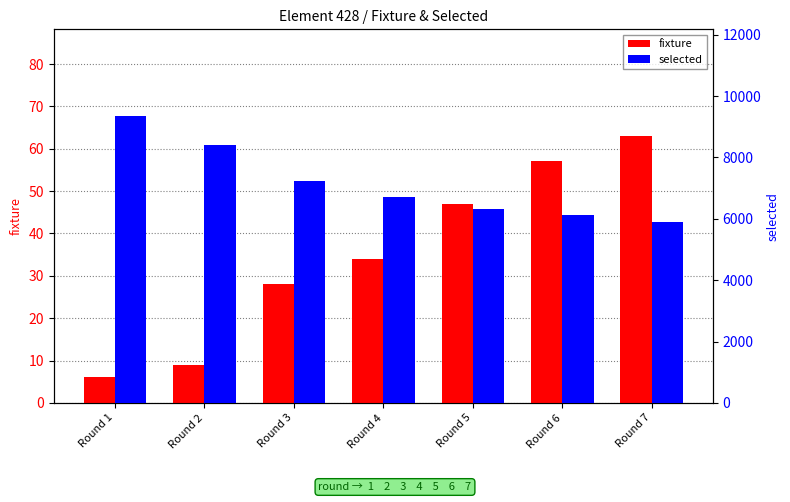

At which label is fixture closest to 34?

Round 4